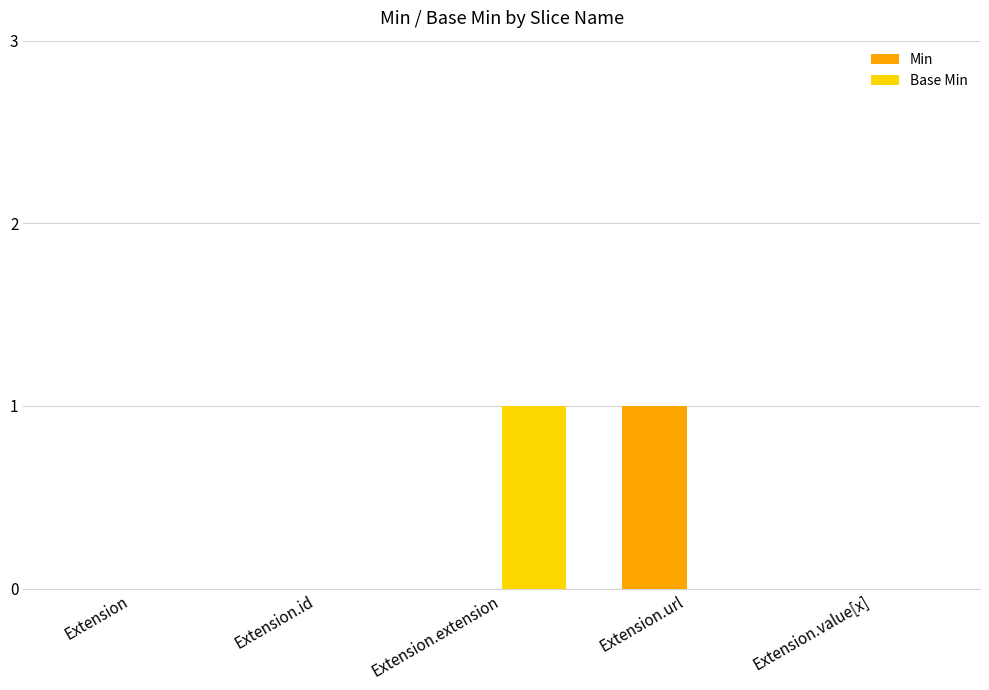

Which category has the highest value in the Min series?

Extension.url